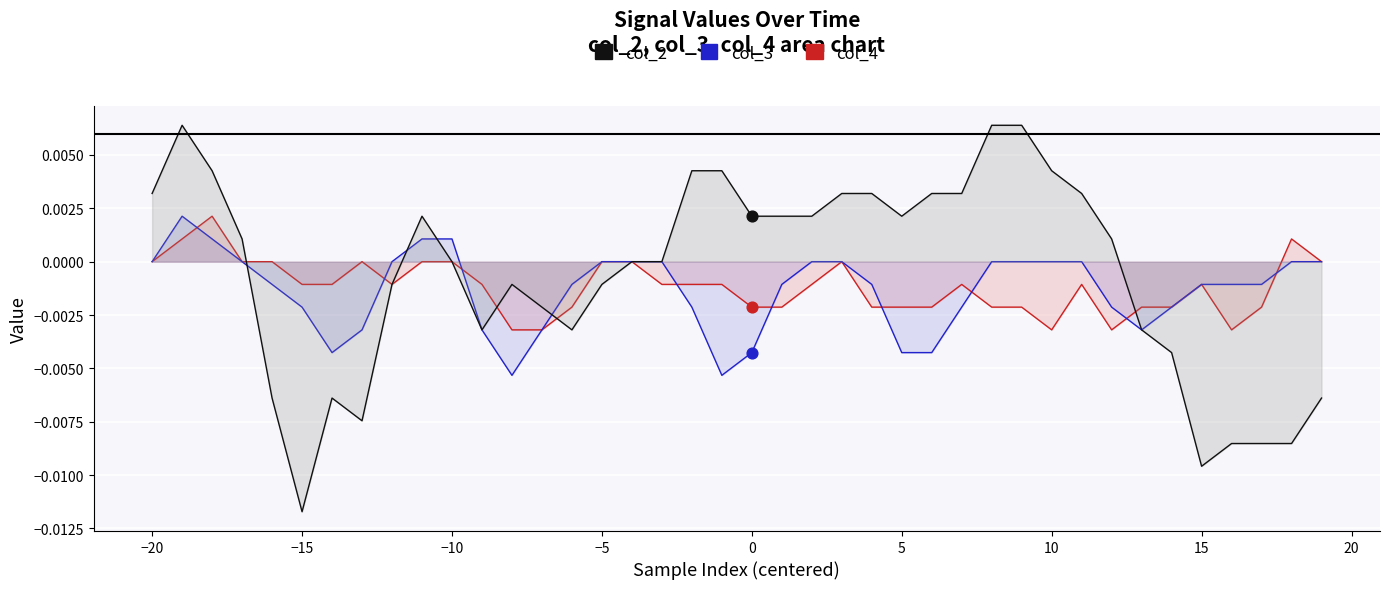

What are all the series names shown in the legend?

col_4, col_3, col_2